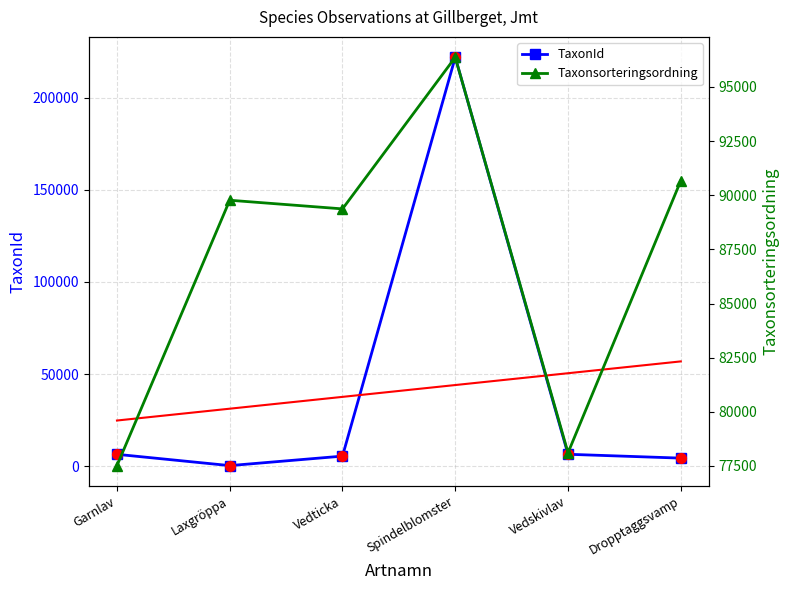

At how many categories does at least one series exceed 159162?

1